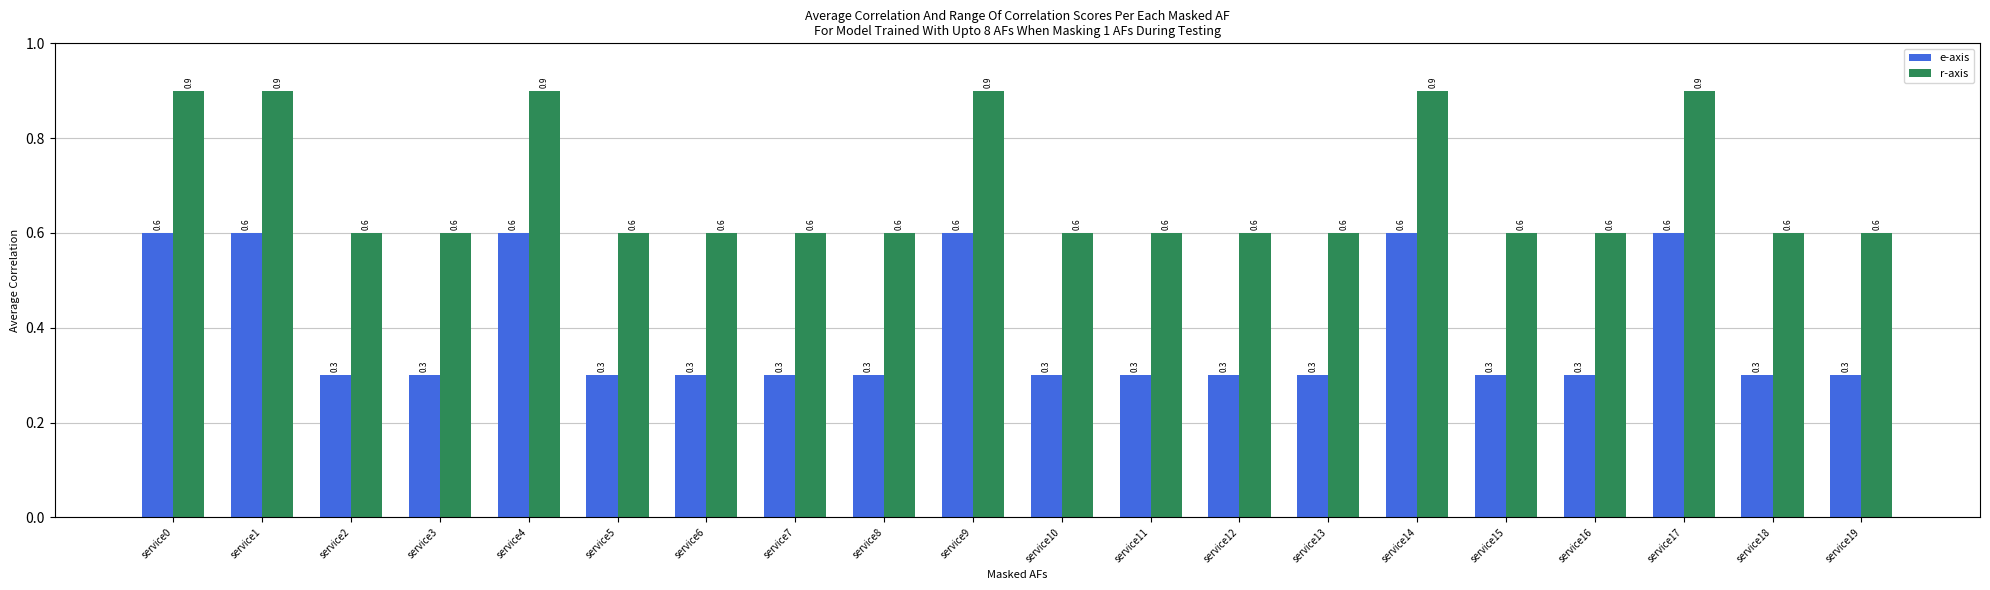

True or false: r-axis has a value of 0.6 at service18.

True